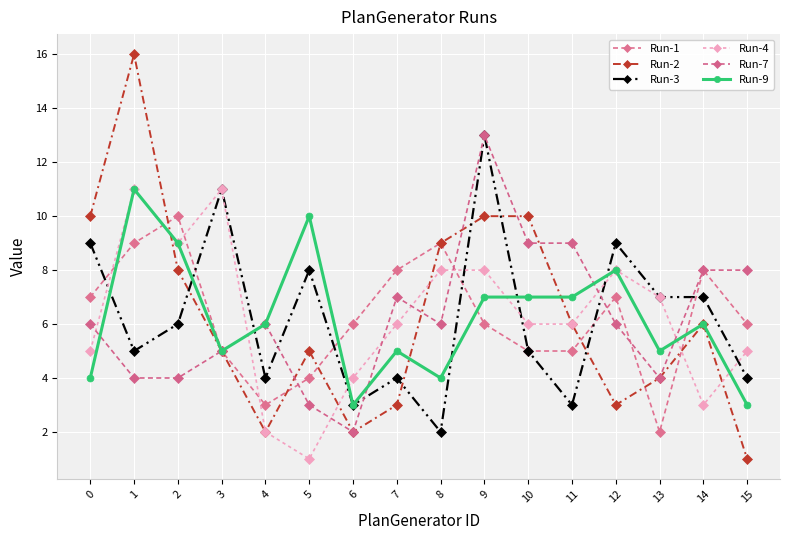

Between which two adjacent categories do Run-3 and Run-7 first intersect?

3 and 4